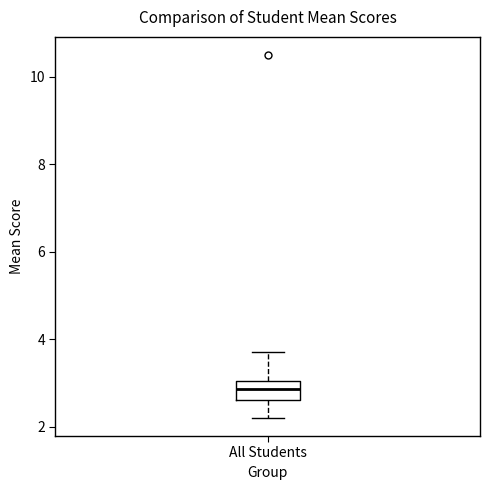

Transcribe this box plot: give where the median line is, the range the box spans, and where the two whiskers end, as read against the y-axis. The values are not printed on the chart, so give them approximately, as read against the axis.

median 2.8, box 2.6 to 3.0, whiskers 2.2 to 3.8